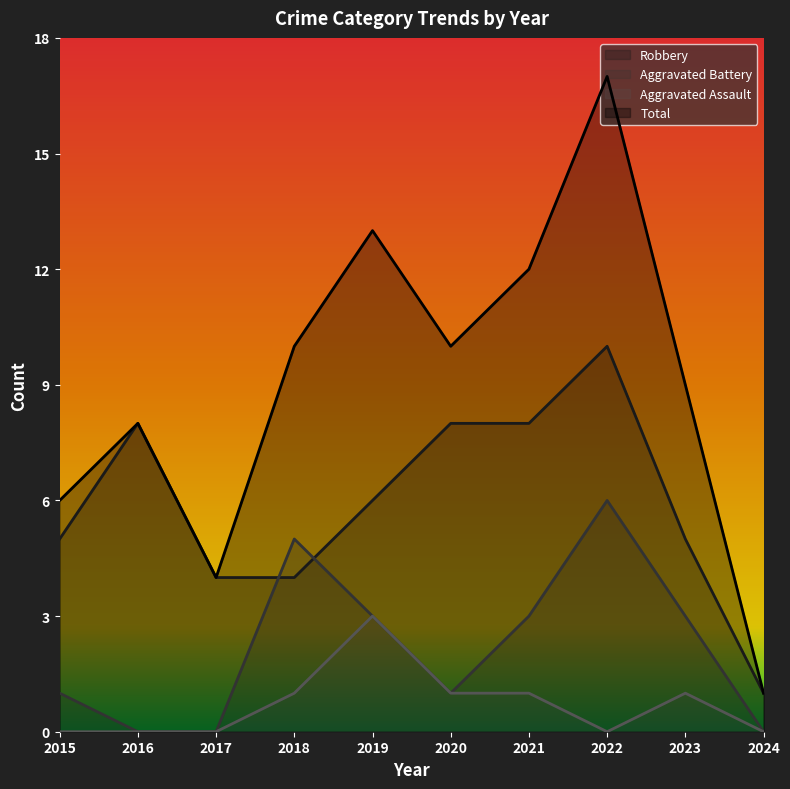

What are all the series names shown in the legend?

Robbery, Aggravated Battery, Aggravated Assault, Total